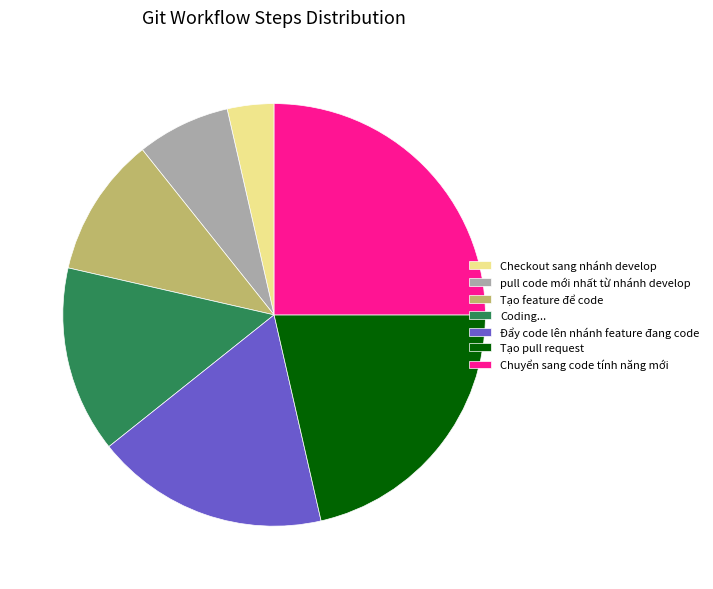

How many slices are in this pie chart?

7